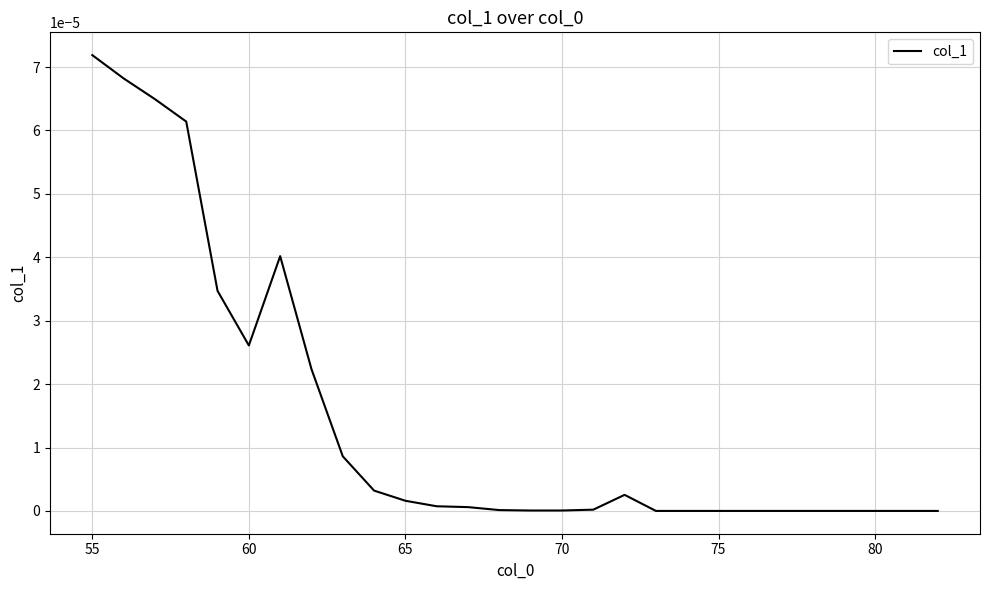

Which category has the highest value across all series?

55